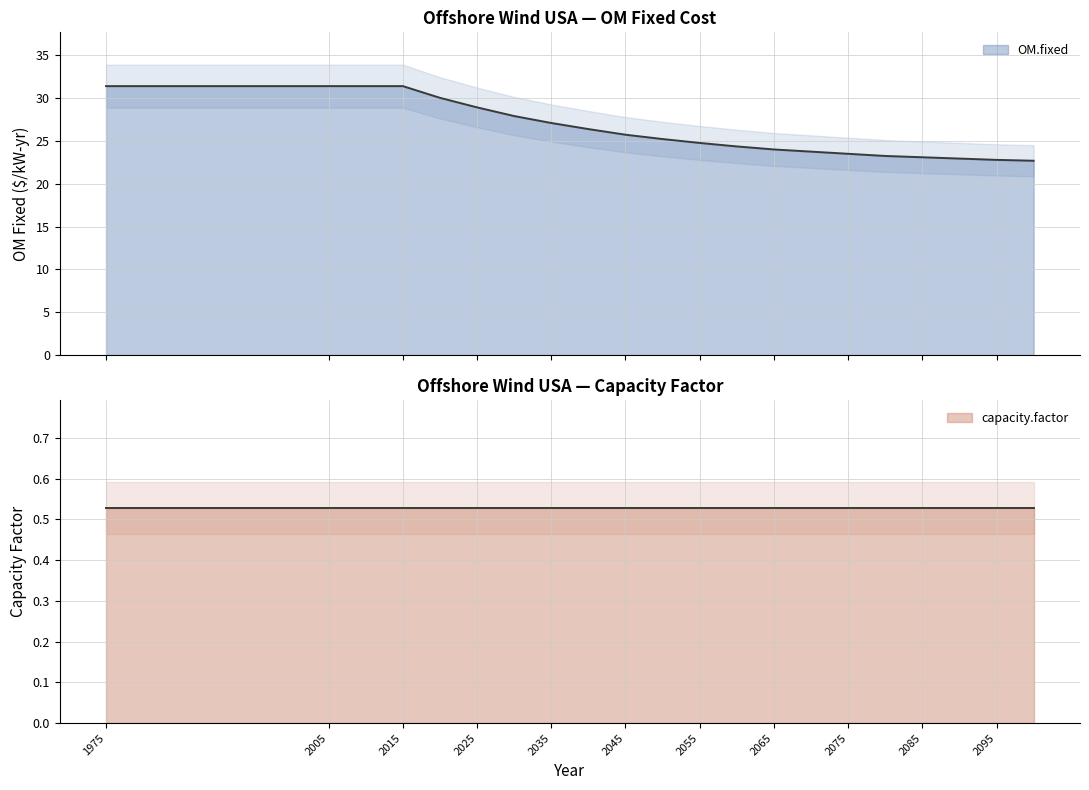

Does the chart display data point markers on the line(s)?

No